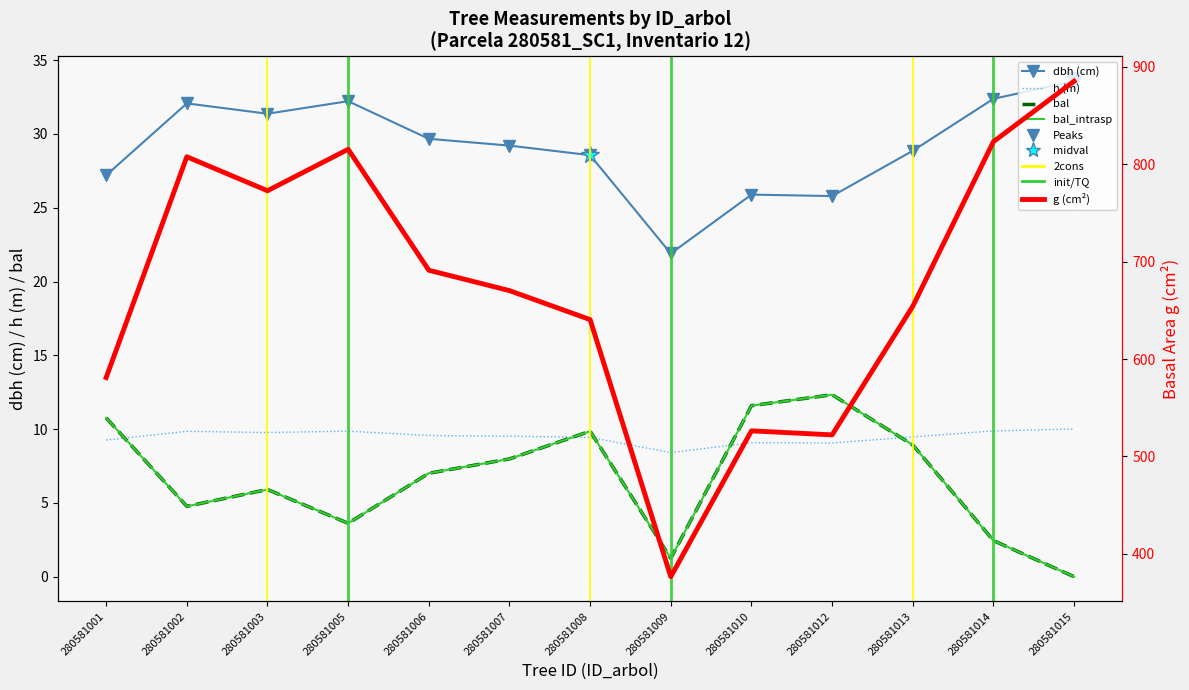

List the series in order of their peak value, lowest first.

h (m), bal, bal_intrasp, dbh (cm), g (basal area cm²)